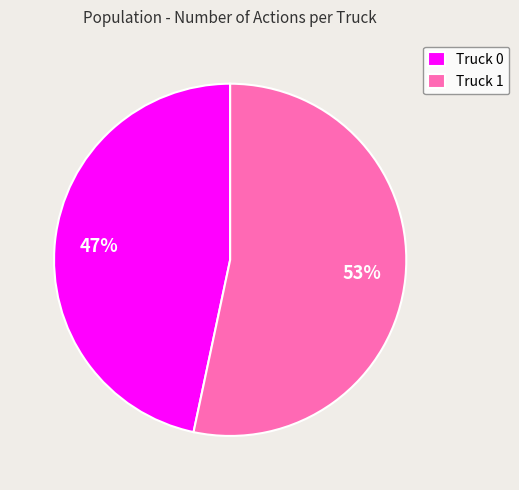

How many slices are in this pie chart?

2